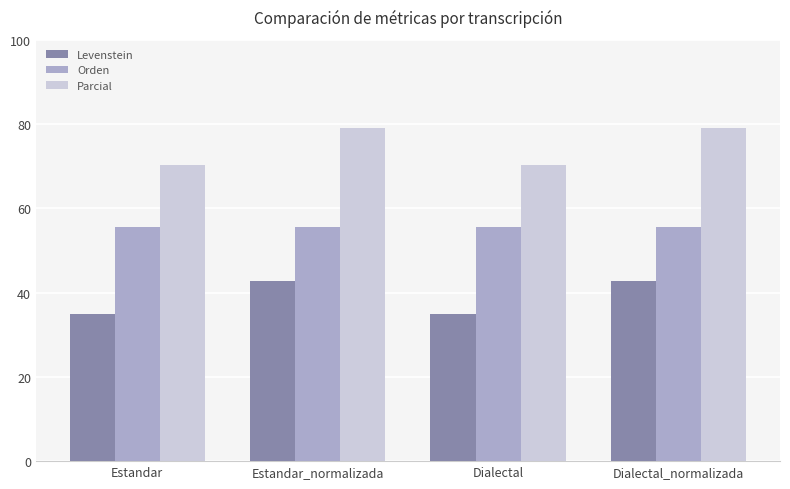

What are all the series names shown in the legend?

Levenstein, Orden, Parcial